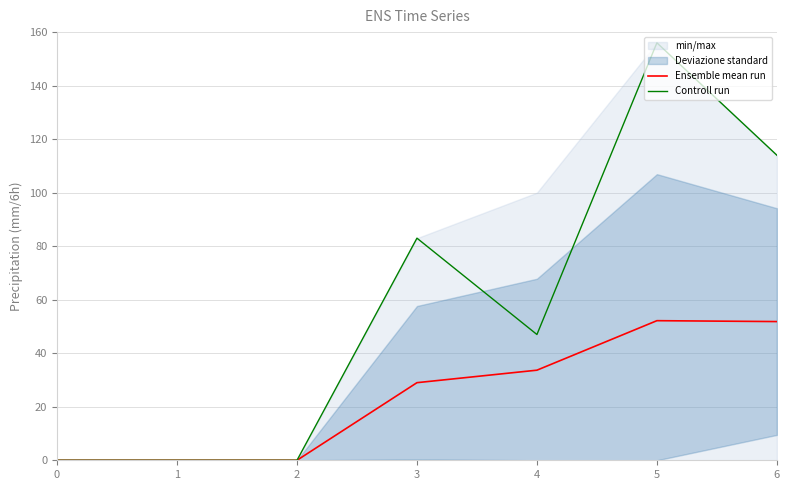

At how many categories does at least one series exceed 66?

3